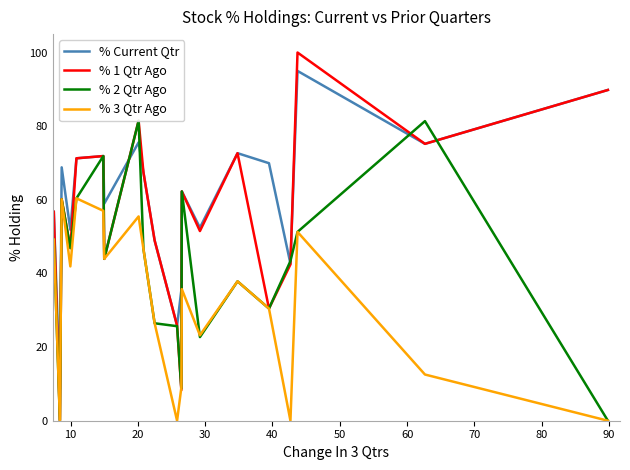

How many interior local peaks does the % 1 Qtr Ago series have?

6